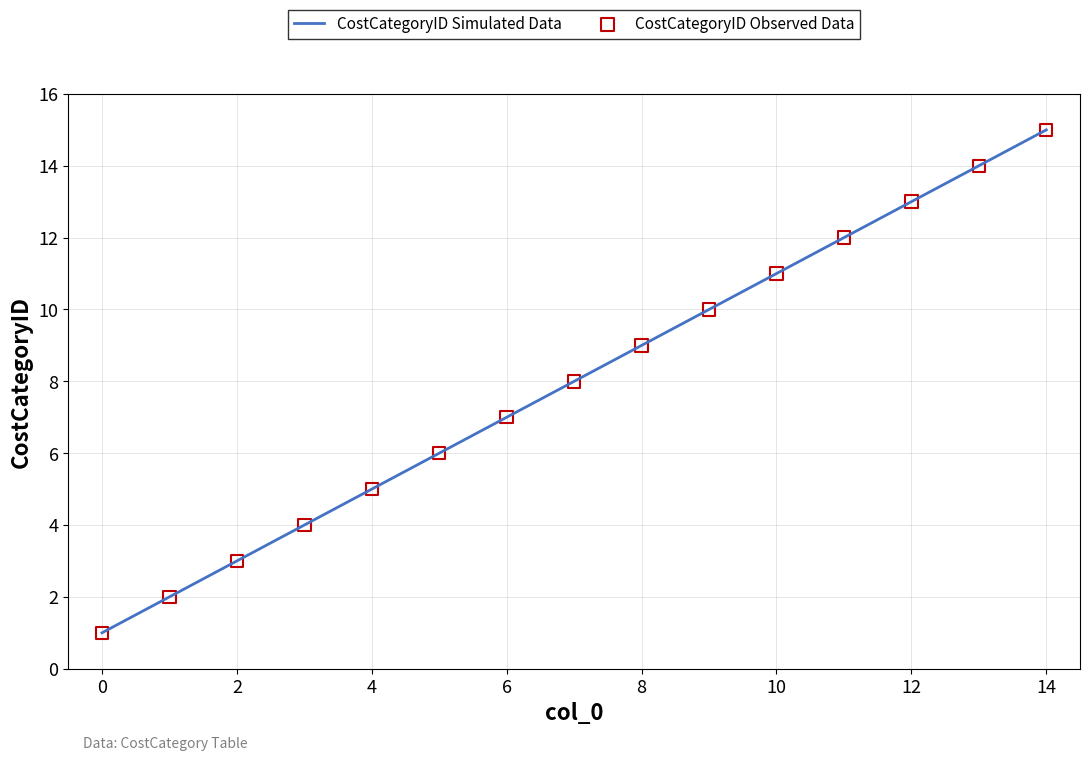

What is the maximum value shown in the chart?

15